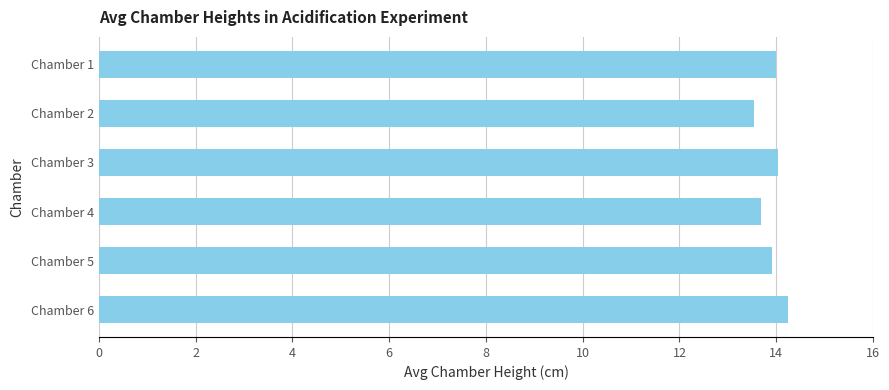

Is it true that the value at Chamber 6 is 21.8?

False